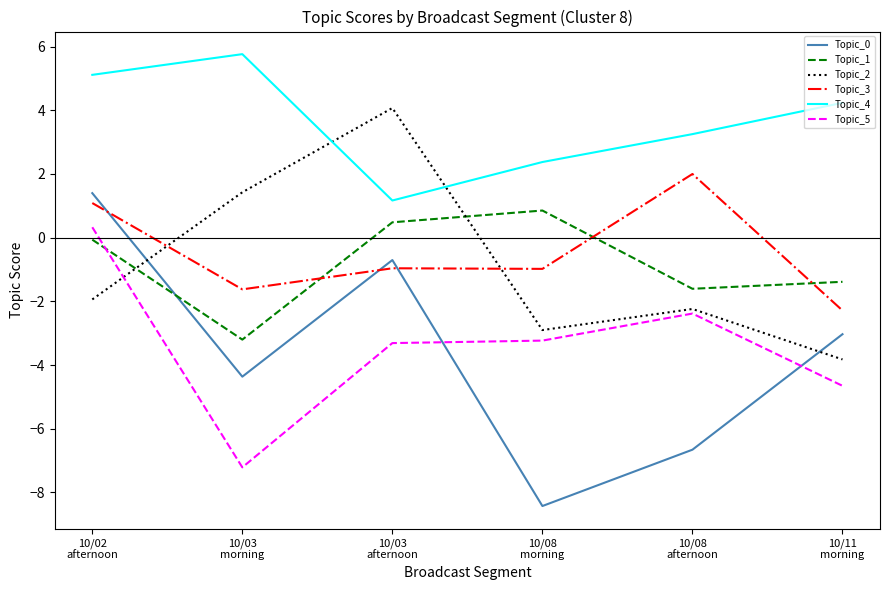

Is the value of Topic_0 at 10/08
afternoon greater than the value of Topic_2 at 10/03
afternoon?

No